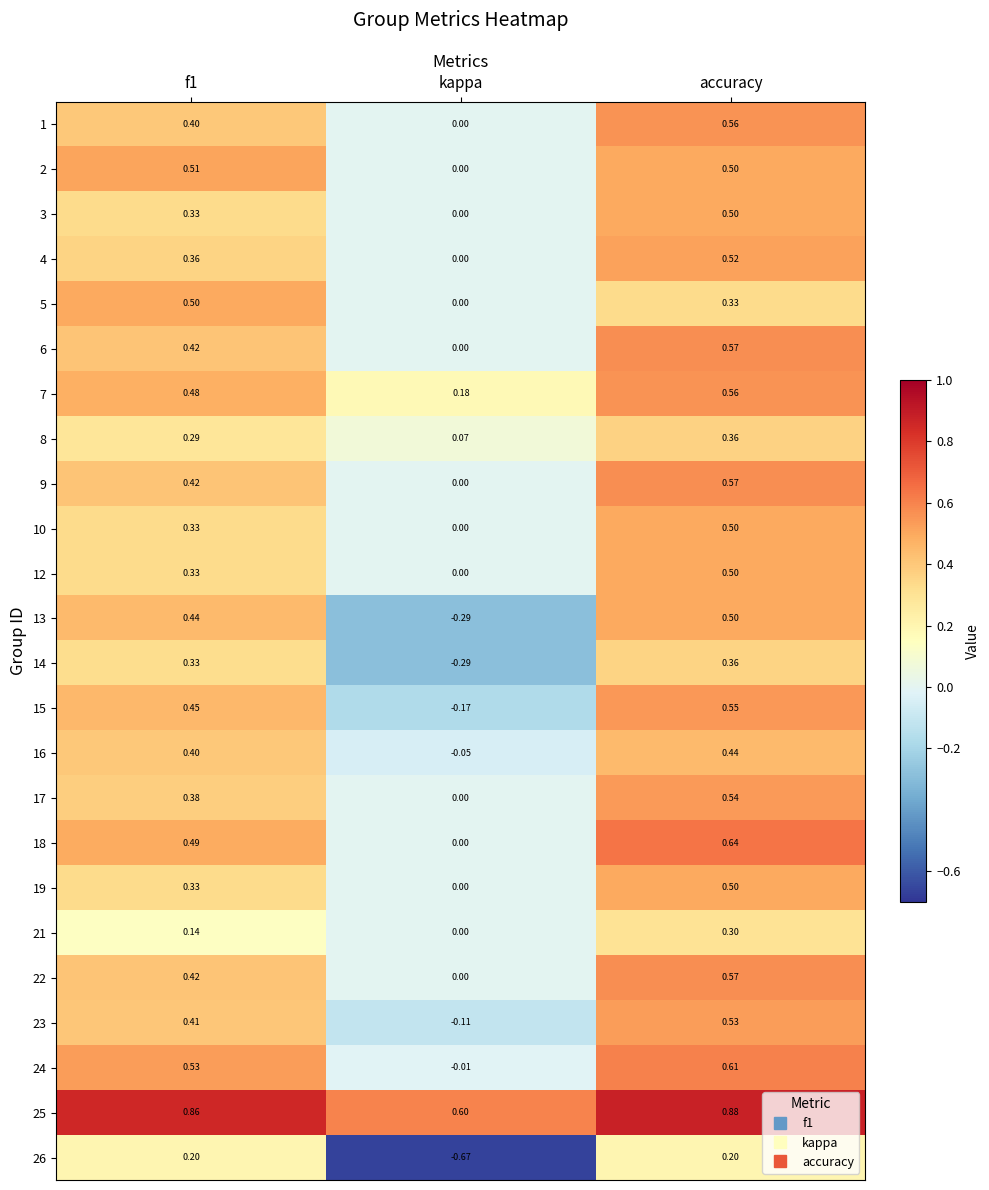

At which category does the chart reach its peak across all series?

accuracy